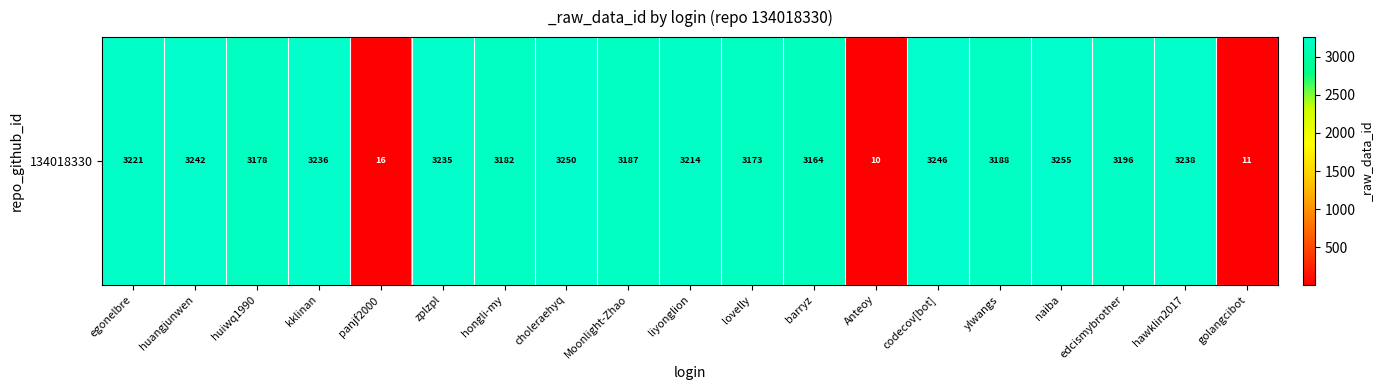

What is the greatest value displayed?

3255